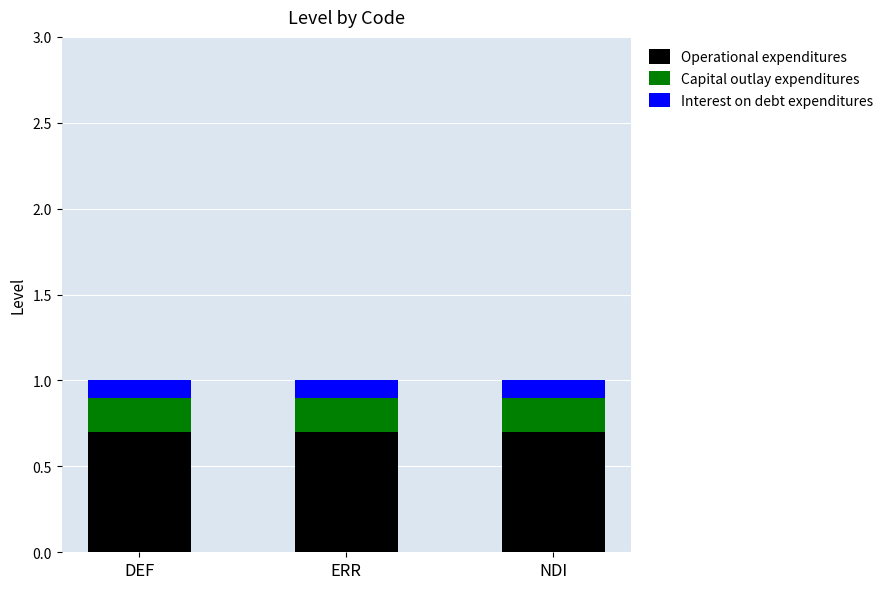

What is the maximum value for Operational expenditures?

0.7